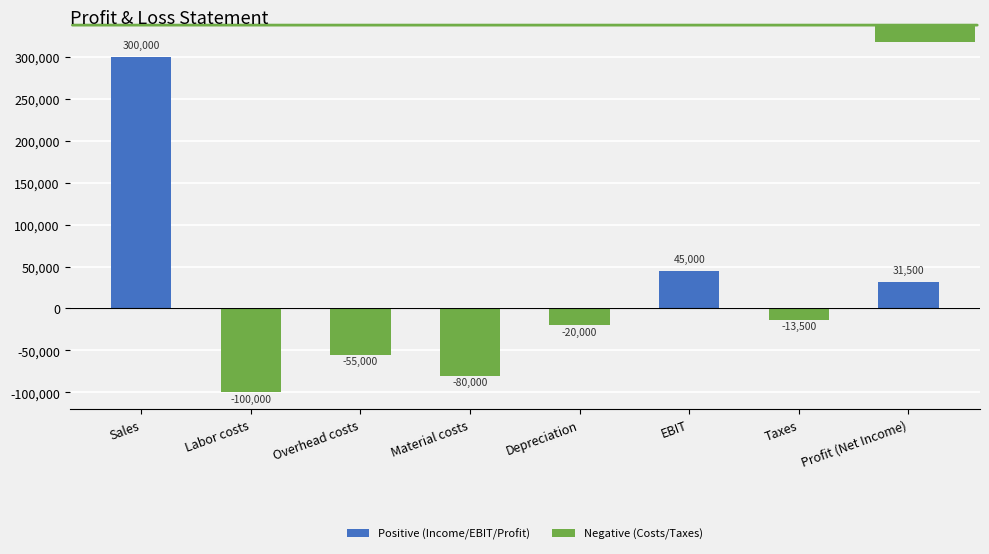

How many data points does each series have?

8